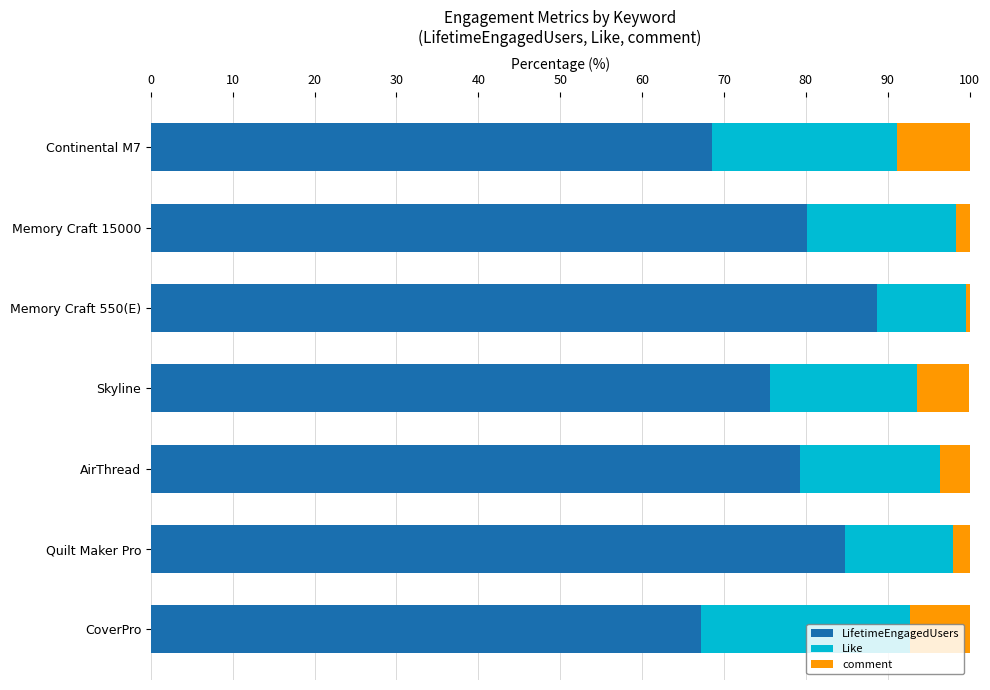

Which category has the highest value in the LifetimeEngagedUsers series?

Memory Craft 550(E)